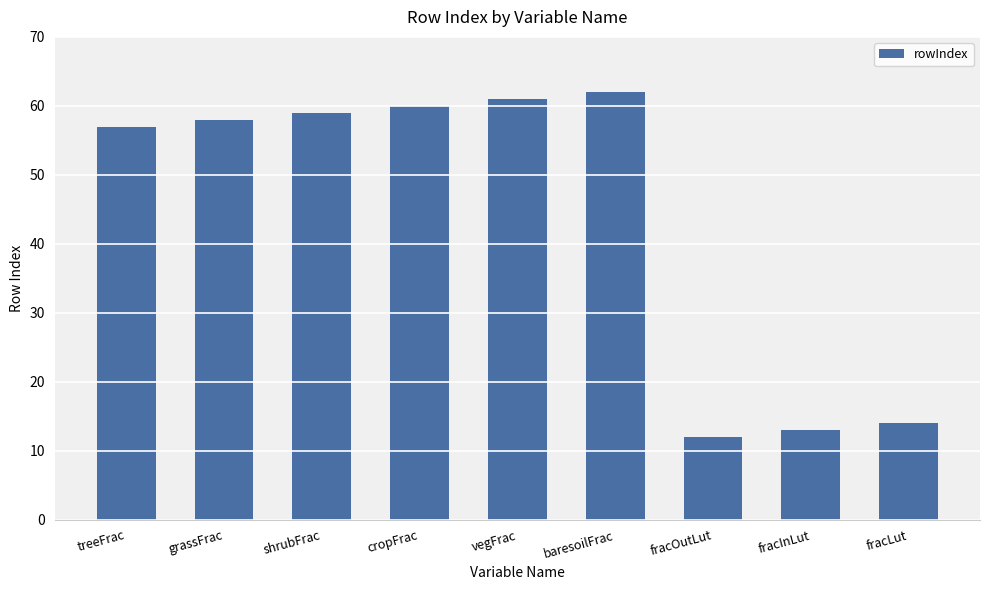

Reading right to left, list all the values displayed in this chart.

fracLut=14	fracInLut=13	fracOutLut=12	baresoilFrac=62	vegFrac=61	cropFrac=60	shrubFrac=59	grassFrac=58	treeFrac=57